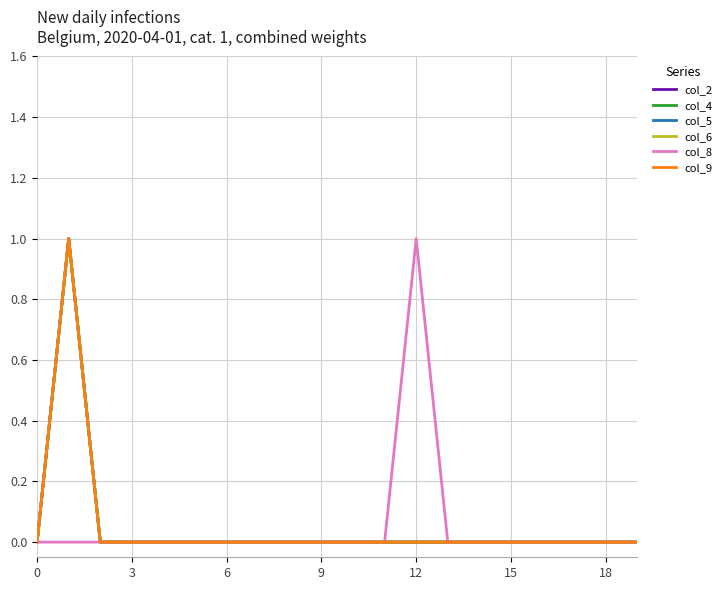

What is the difference between the maximum and minimum values in the col_9 series?

1